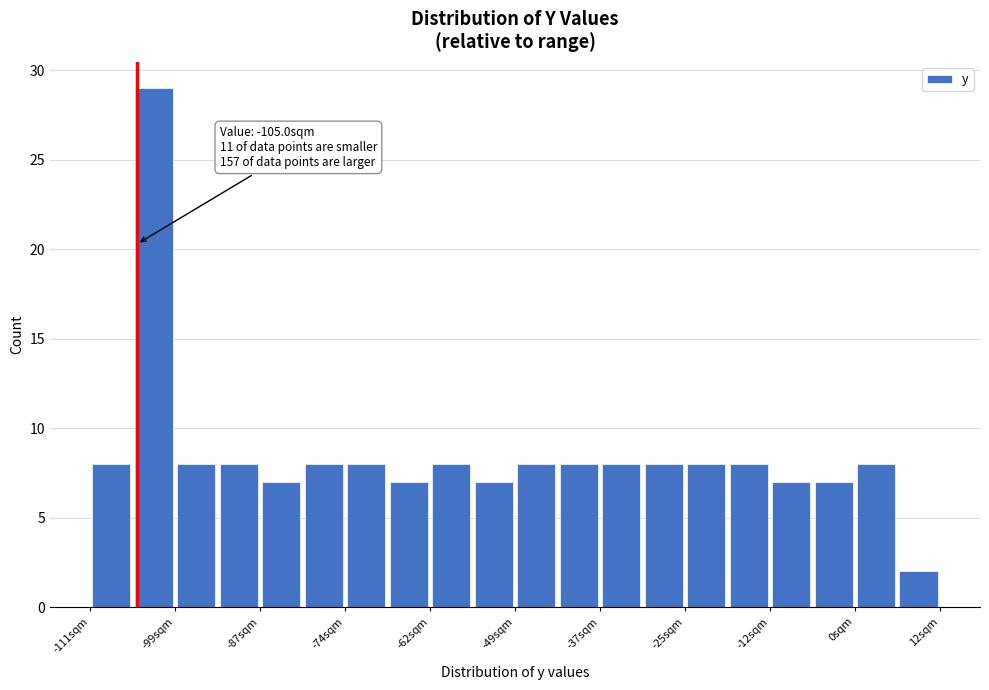

Around what value on the x-axis is the tallest bar? Give the approximate position of its centre, as read against the axis.

-102